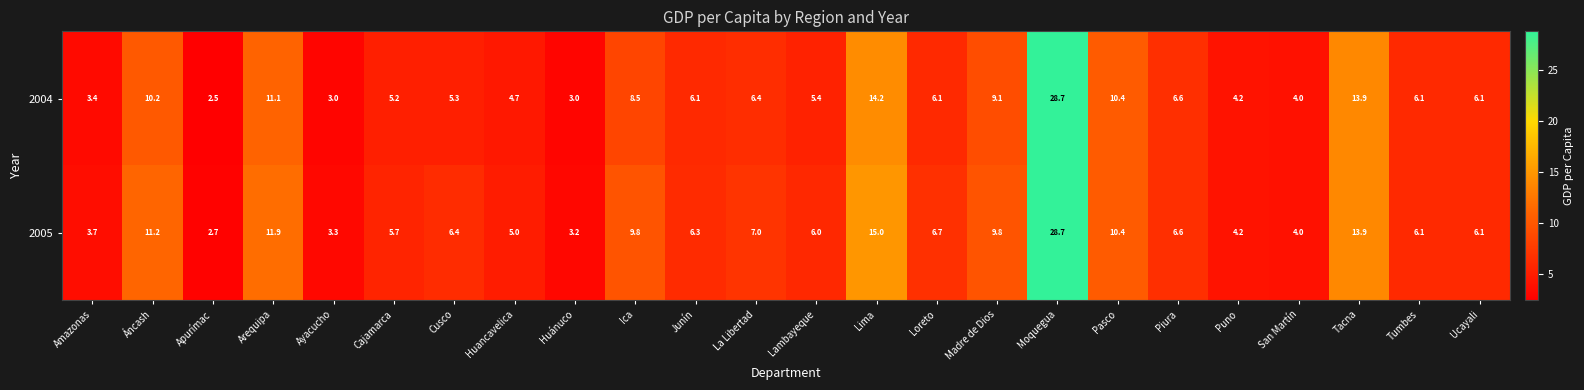

What is the difference between the maximum and minimum values in the 2004 series?

26.2